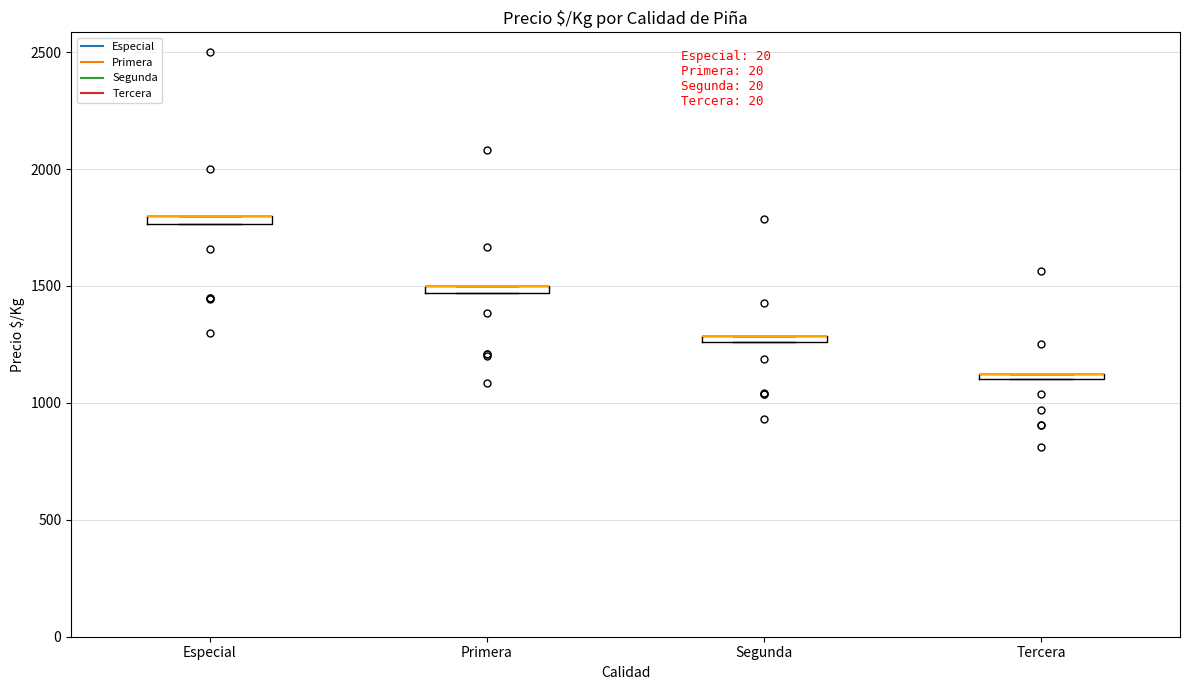

Where is the upper edge of the box for Tercera on the y-axis? The values are not printed on the chart, so give them approximately, as read against the axis.

1150